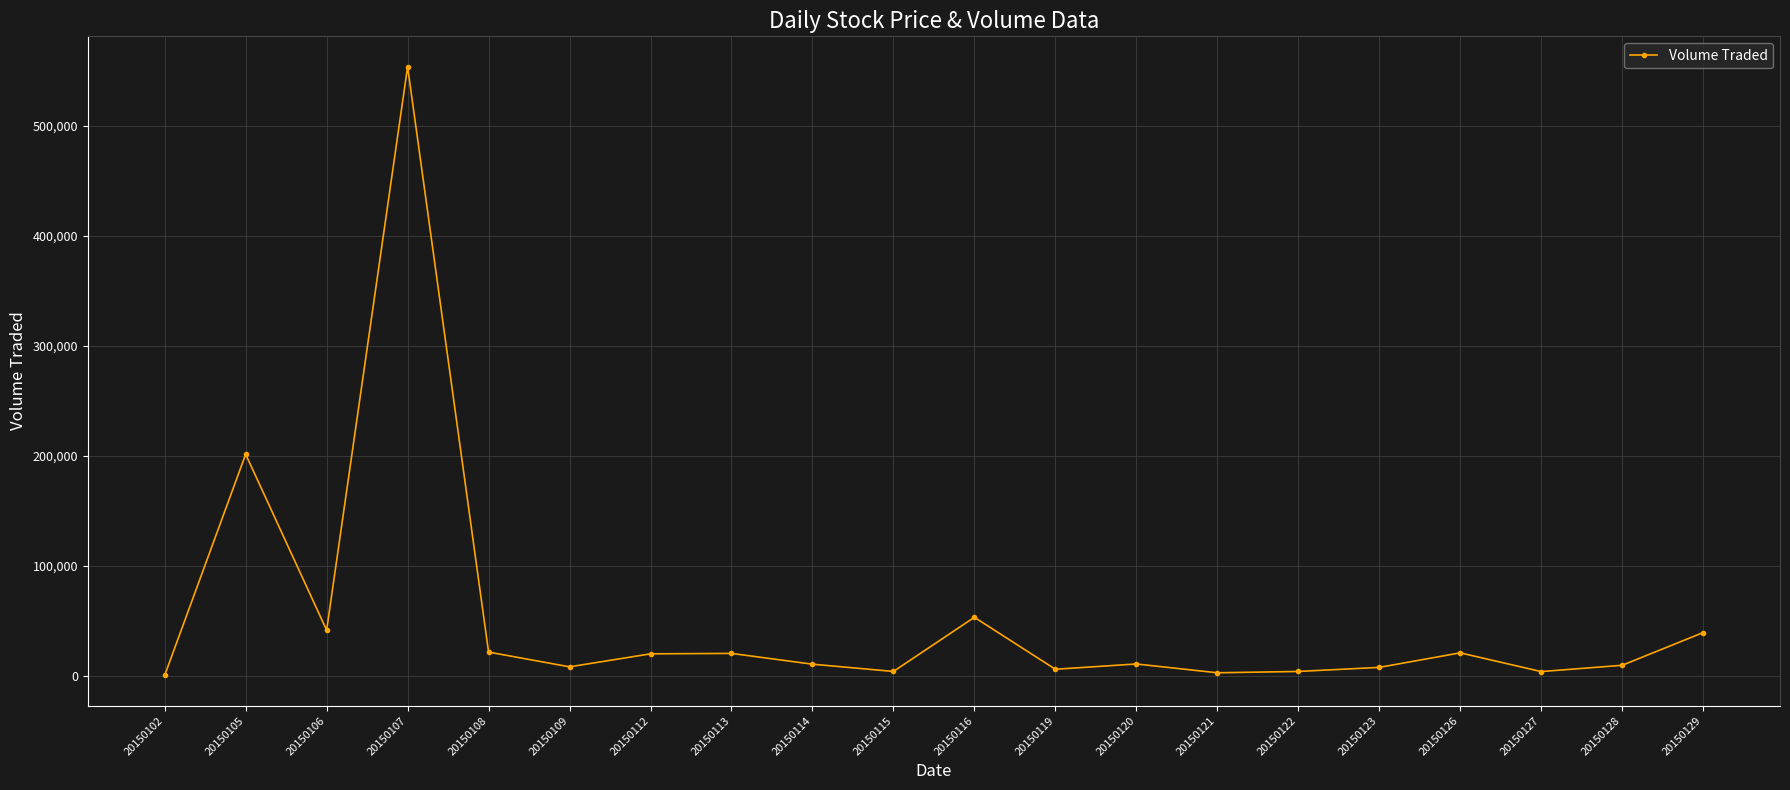

What is the sum of the values at 20150129 and 20150108?

61300